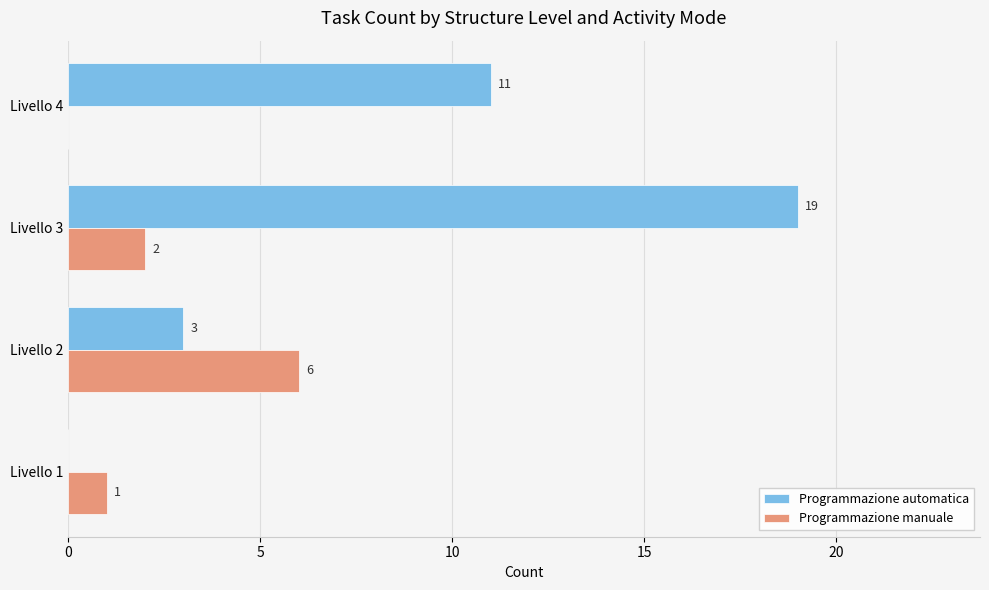

What is the sum of all Programmazione automatica values?

33